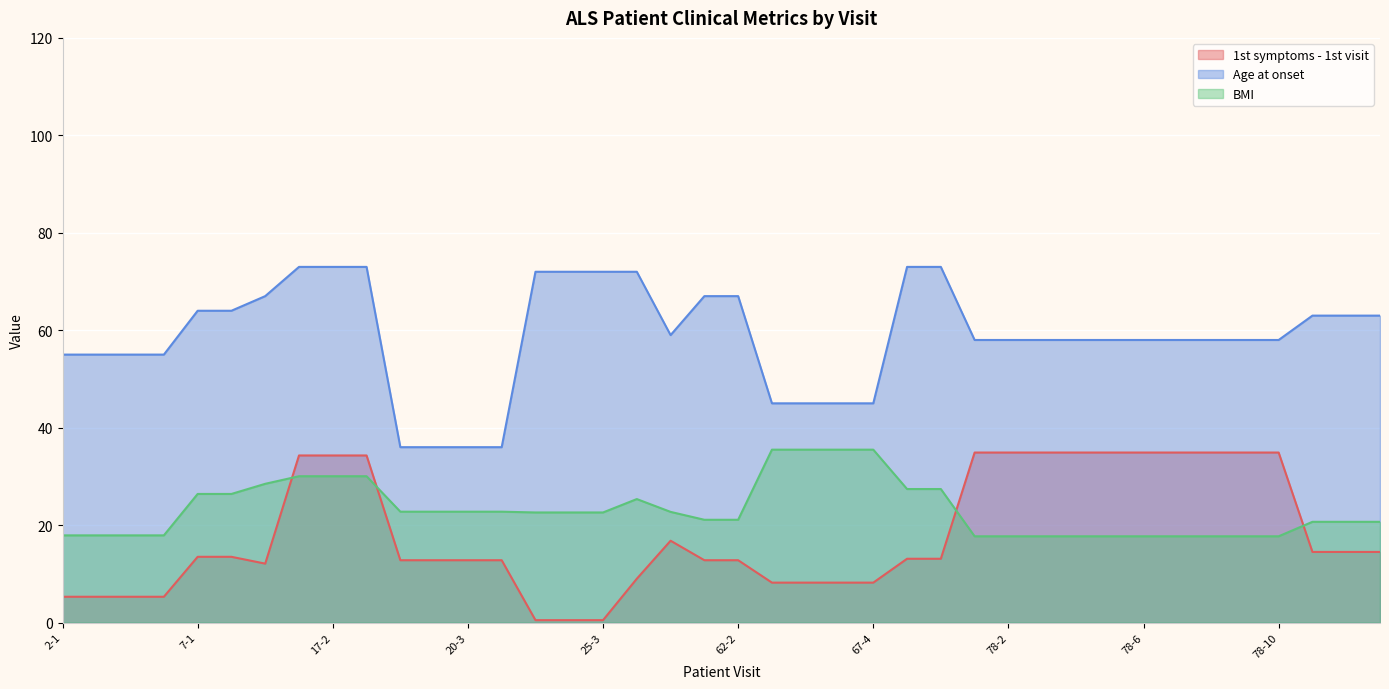

In BMI, how many points are higher than both neighbors (excluding endpoints)?

1